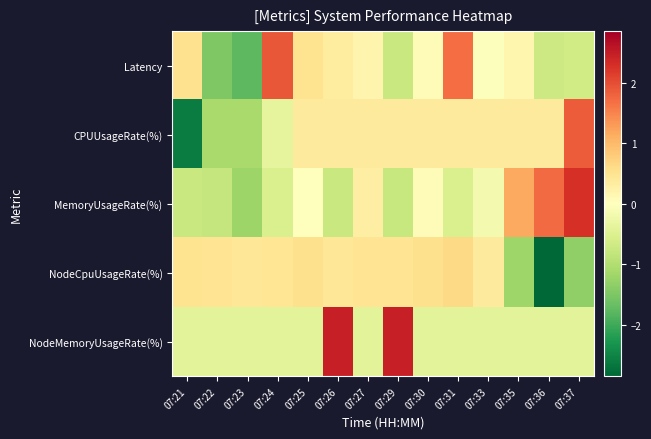

How many series are shown in this chart?

5